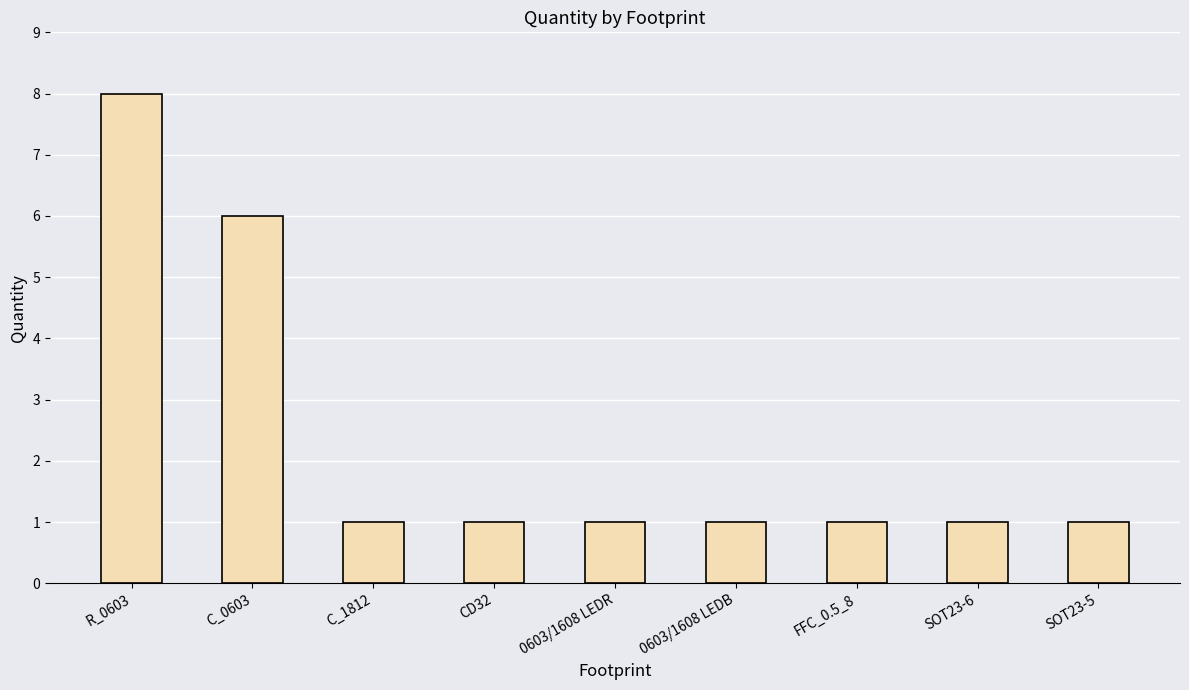

What is the sum of the values at CD32 and C_1812?

2